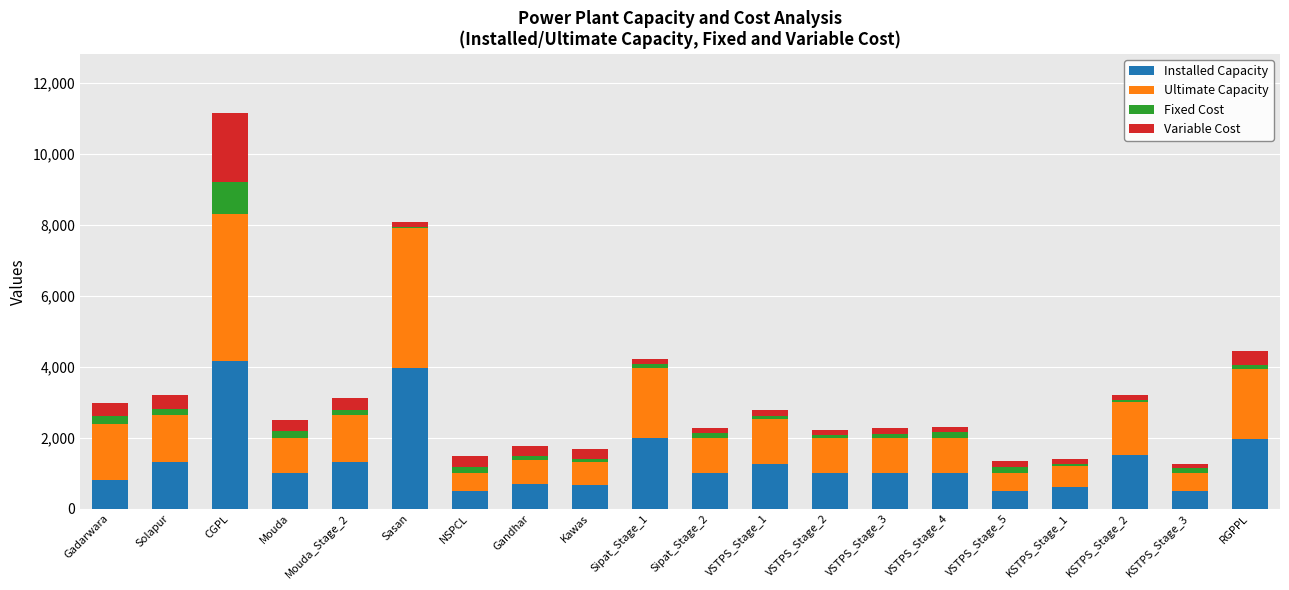

What is the difference between the Installed Capacity values at Kawas and VSTPS_Stage_5?

156.2